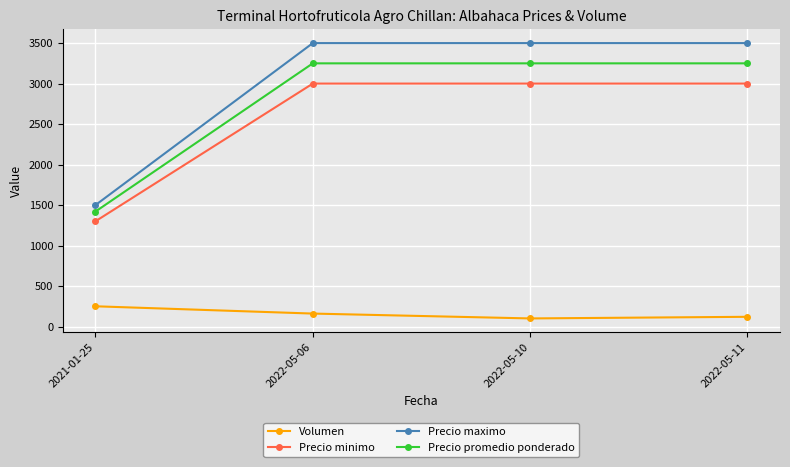

What is the total value across all series at 2022-05-06?

9910